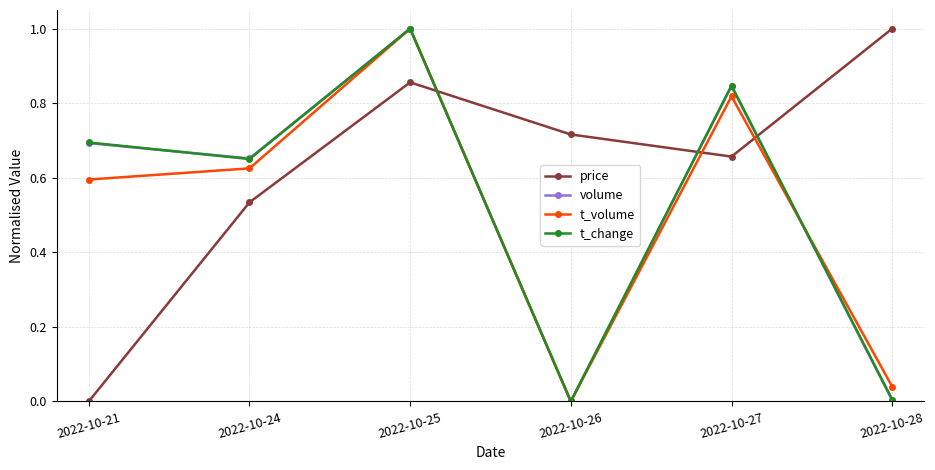

Where is the first local minimum for t_volume?

2022-10-26